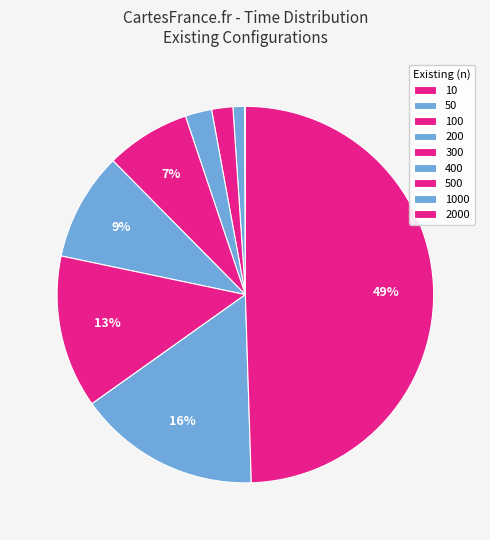

Is 100 the majority of the pie?

No